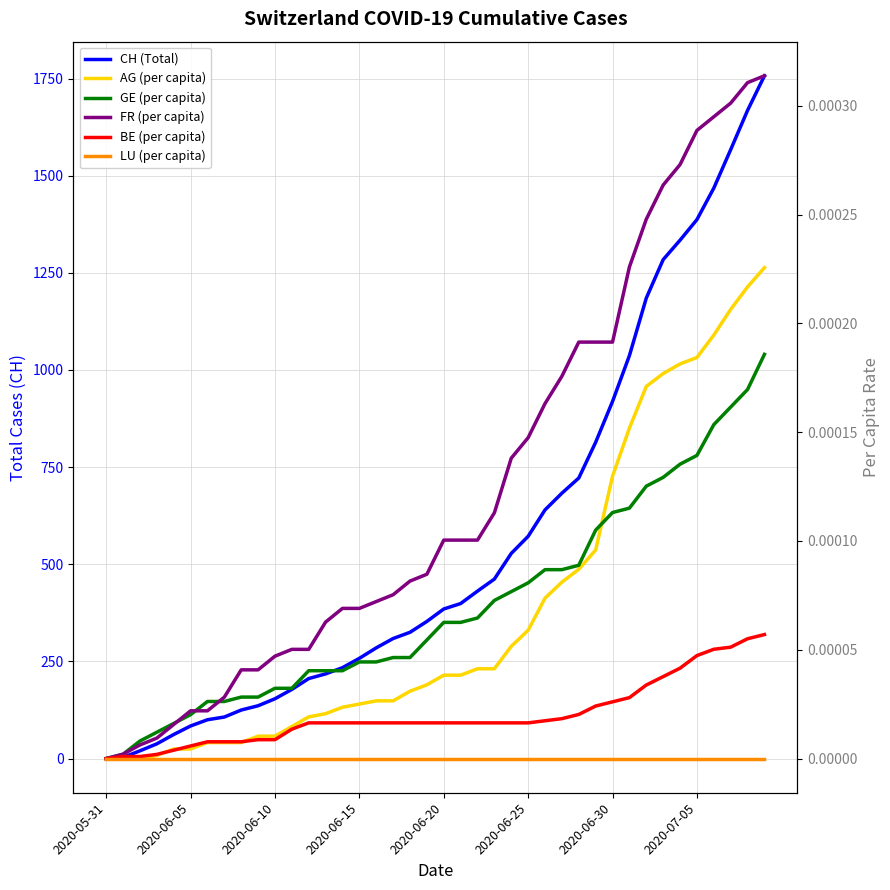

The BE (per capita) series shows 0.0 at 2020-06-10. True or false?

True